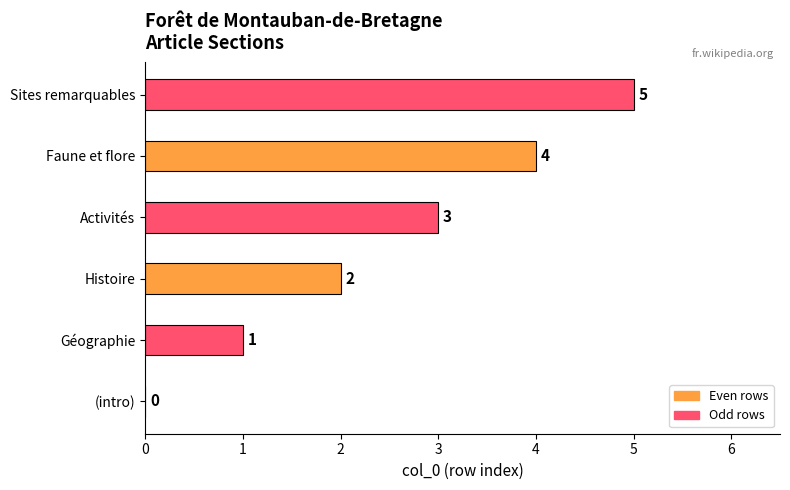

What is the change in value from (intro) to Sites remarquables?

+5